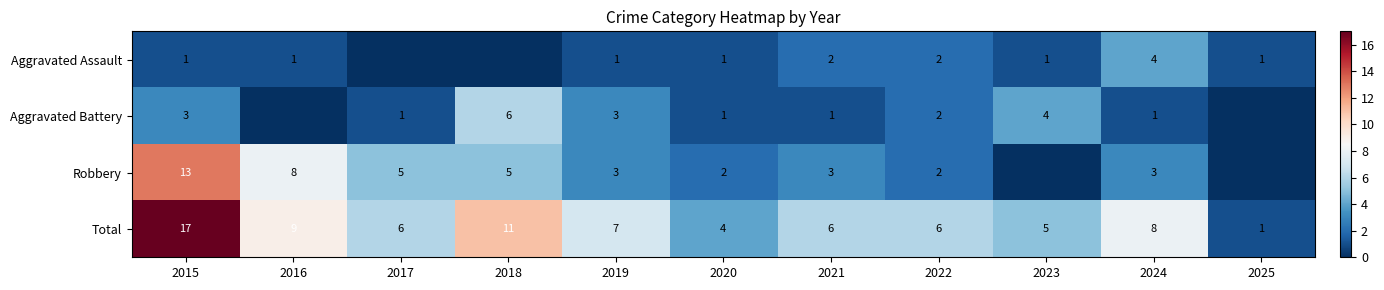

At 2021, list the series in order from smallest to largest.

Aggravated Battery, Aggravated Assault, Robbery, Total